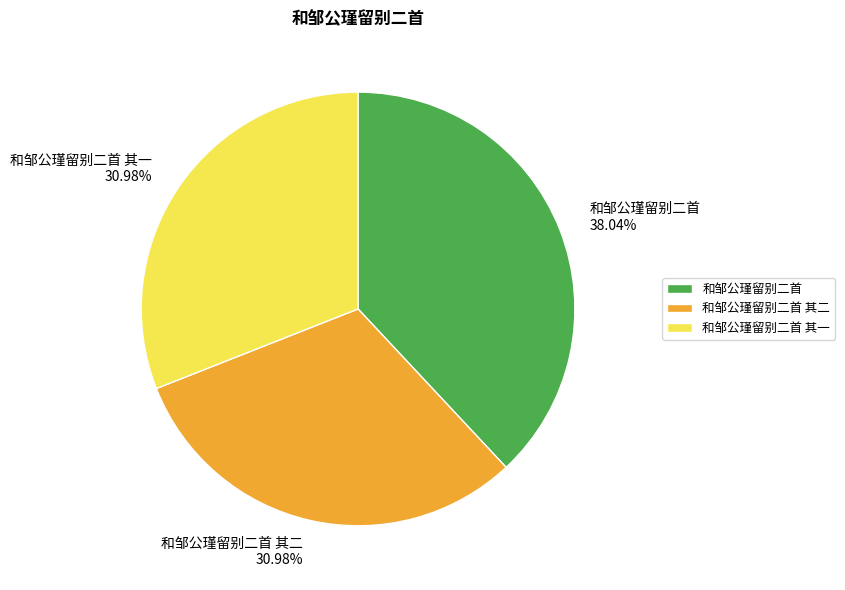

How many segments does this pie chart have?

3